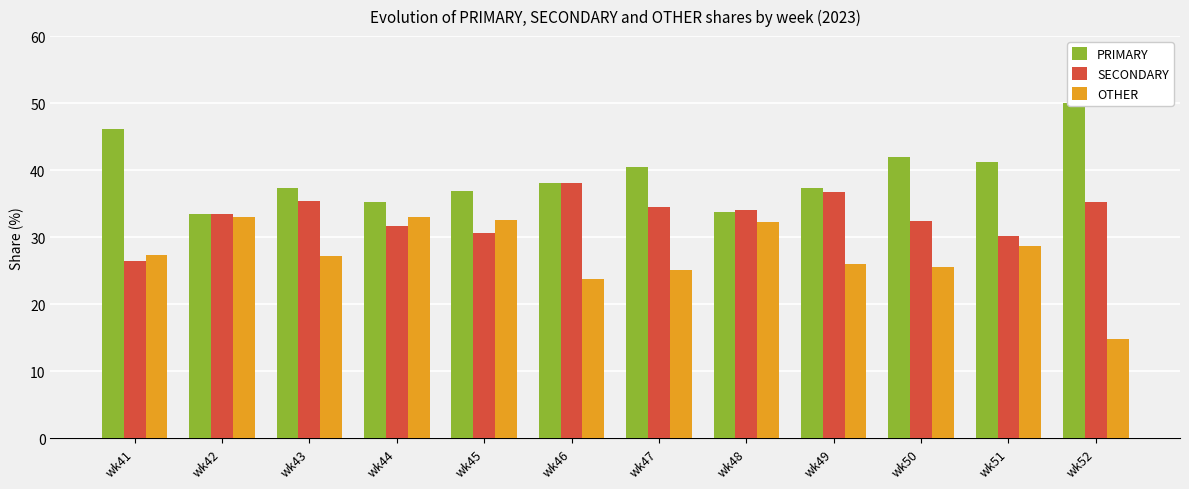

What is the minimum value for PRIMARY?

33.5